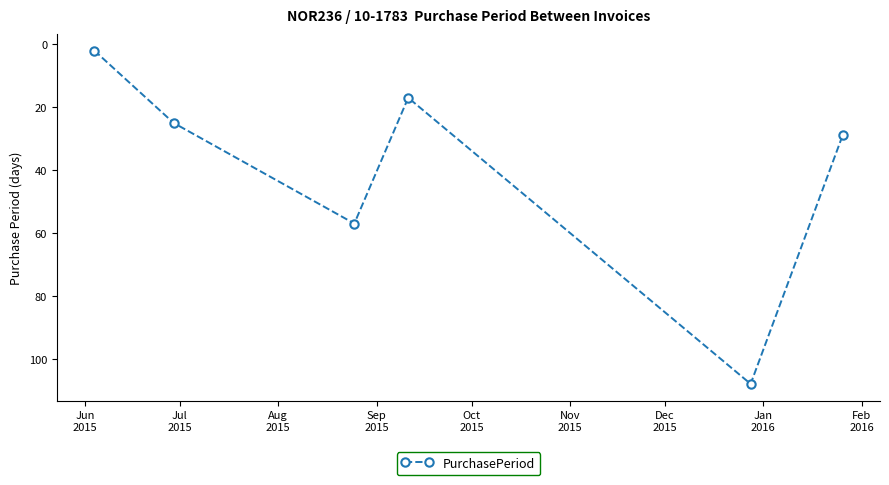

What is the minimum value shown in the chart?

2